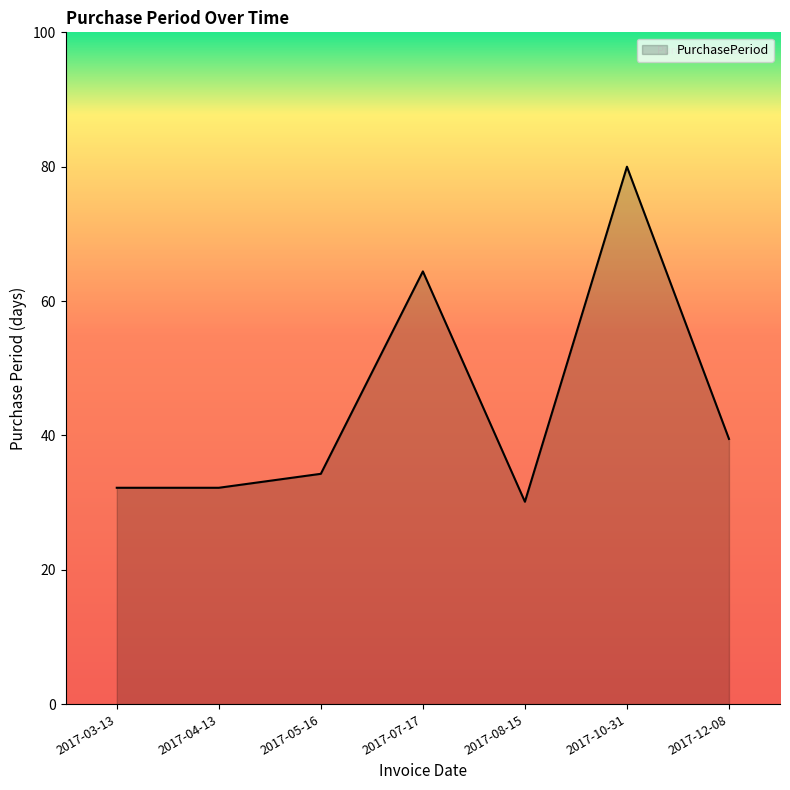

Where does the data first go above 34?

2017-05-16